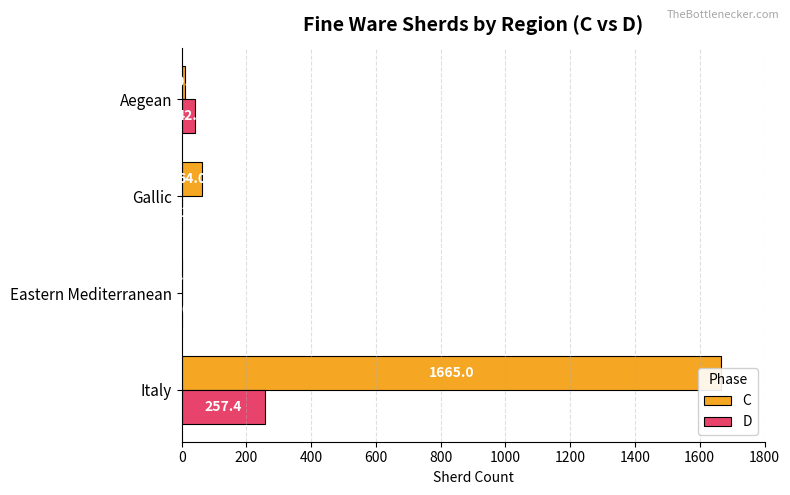

Which series has the widest spread of values?

C